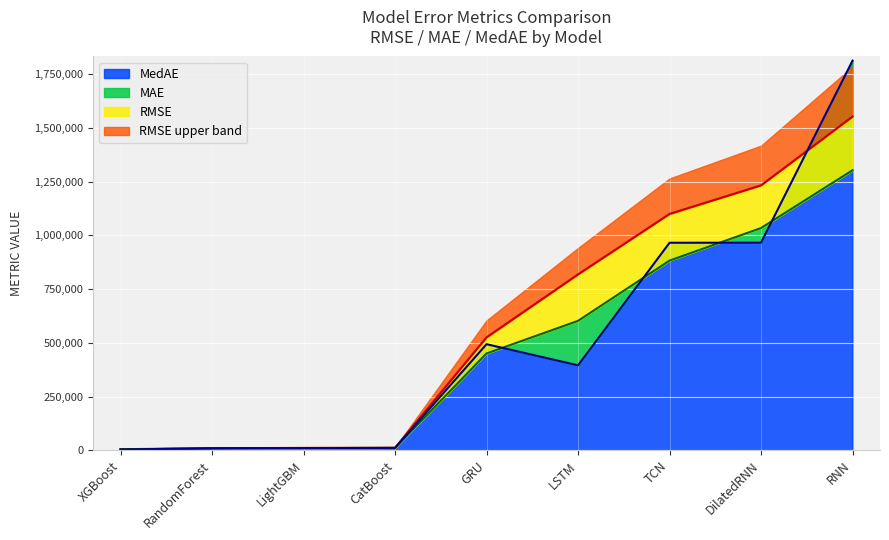

What is the total value across all series at TCN?

2948805.0